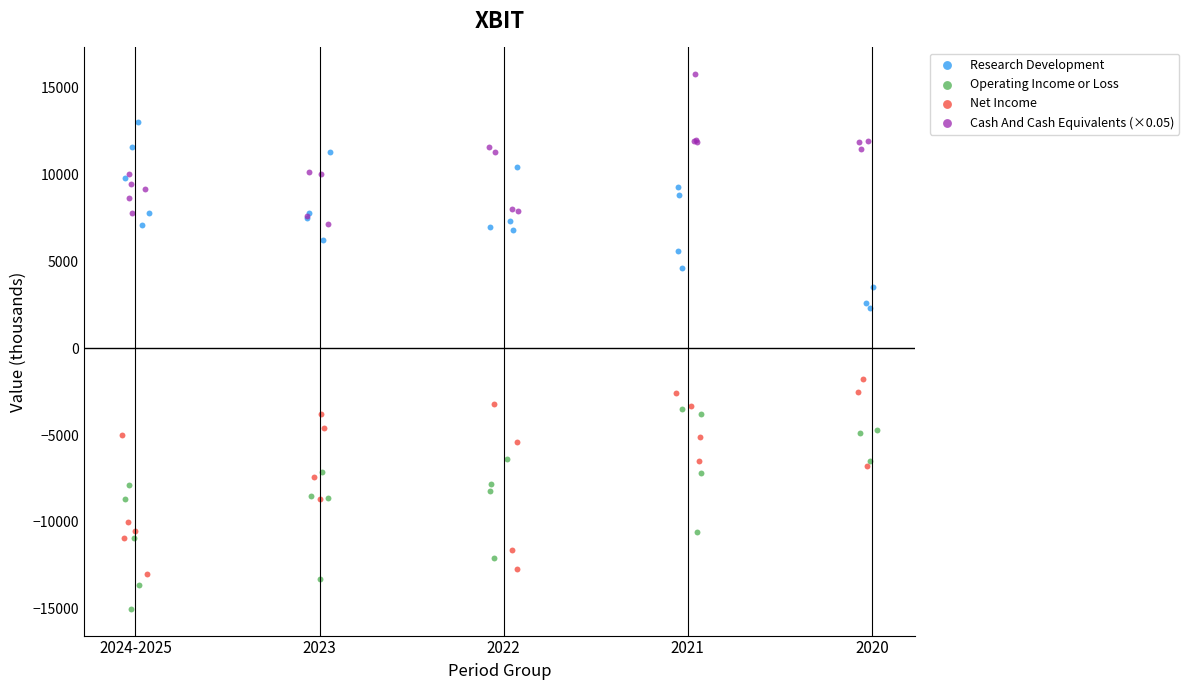

Which series contains the highest Y value?

Cash And Cash Equivalents (×0.05)